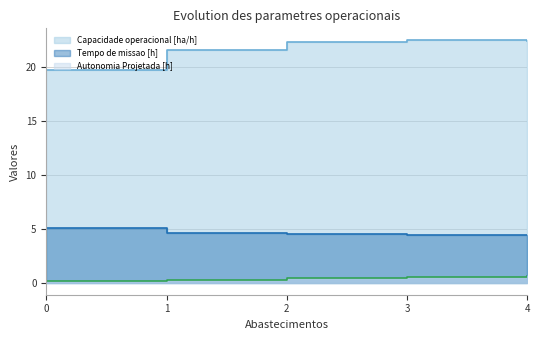

How many values in the Capacidade operacional [ha/h] series are below 22?

2